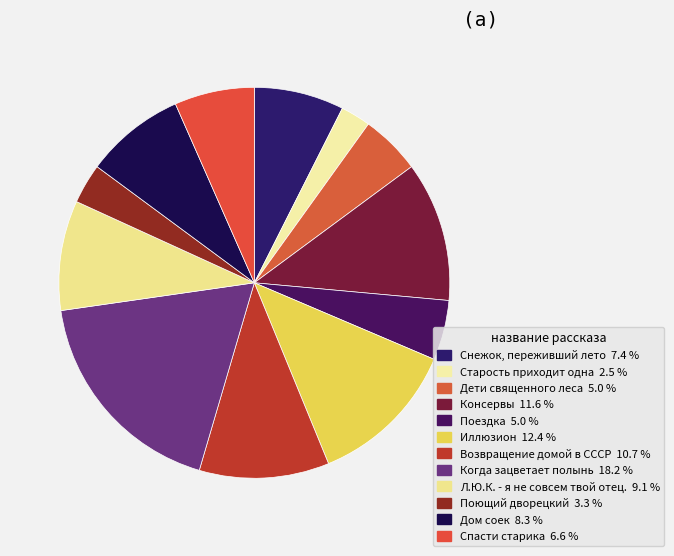

Is there a majority slice in this chart?

No